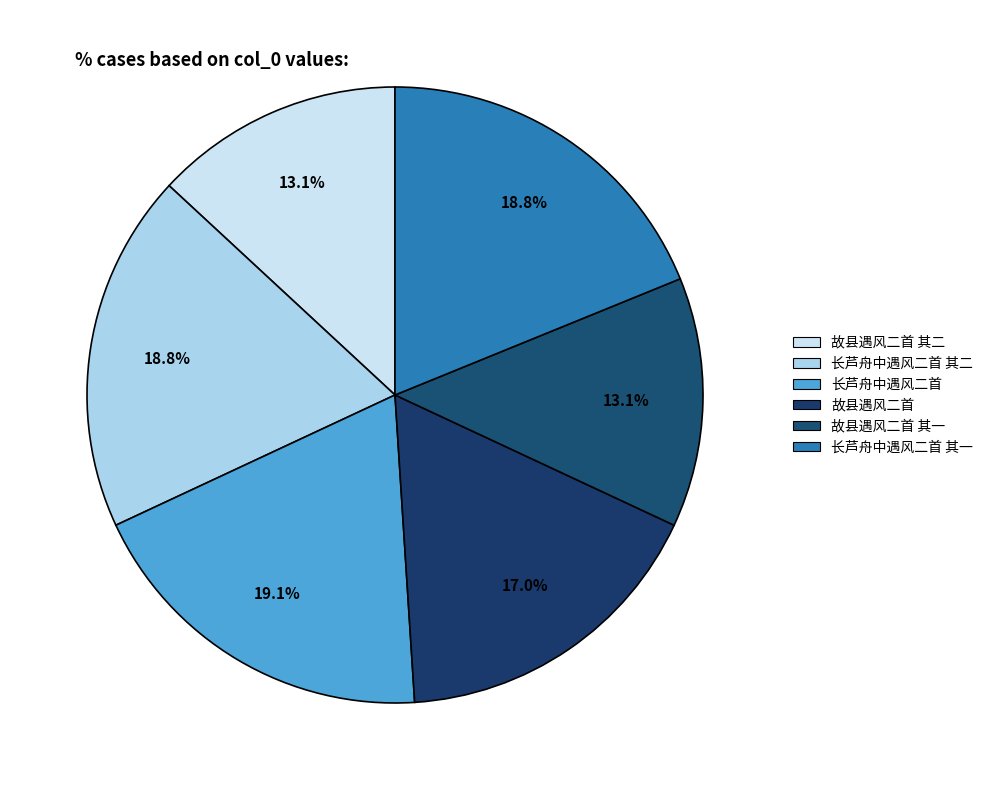

How many slices are in this pie chart?

6